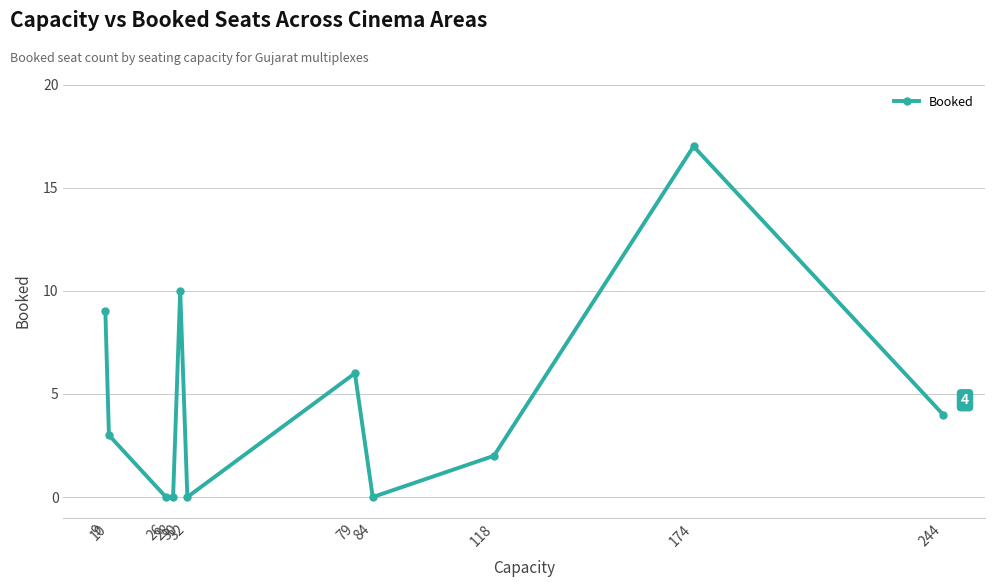

What is the difference between the second highest and minimum values?

10